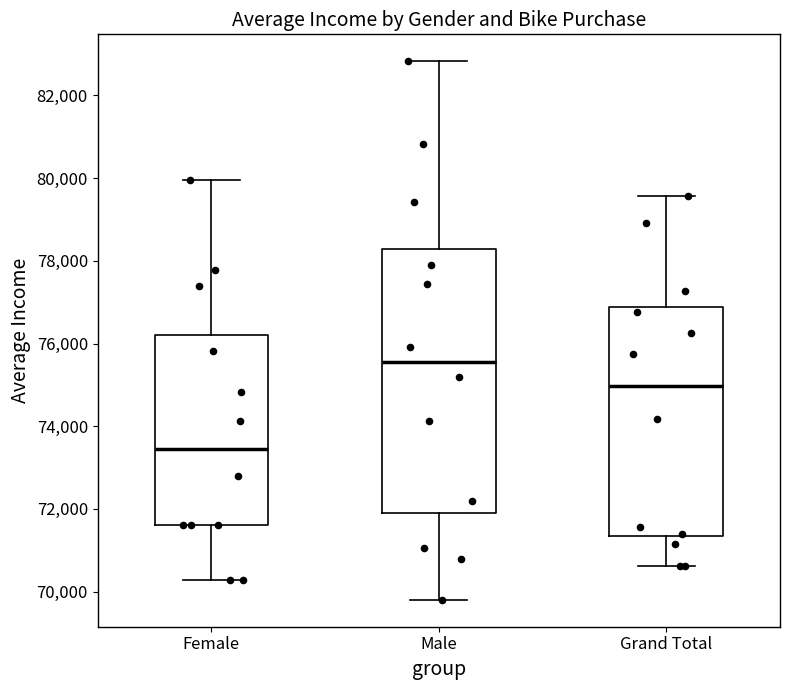

Which box's median line is the lowest?

Female